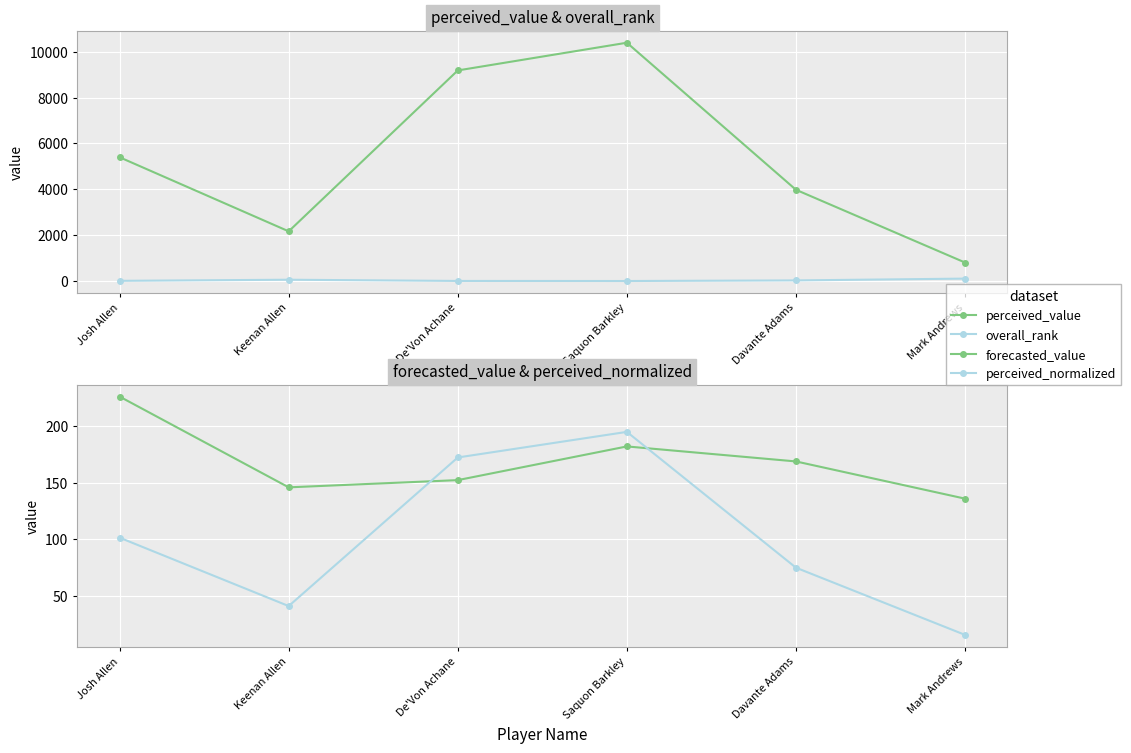

How many lines are shown in the chart?

4